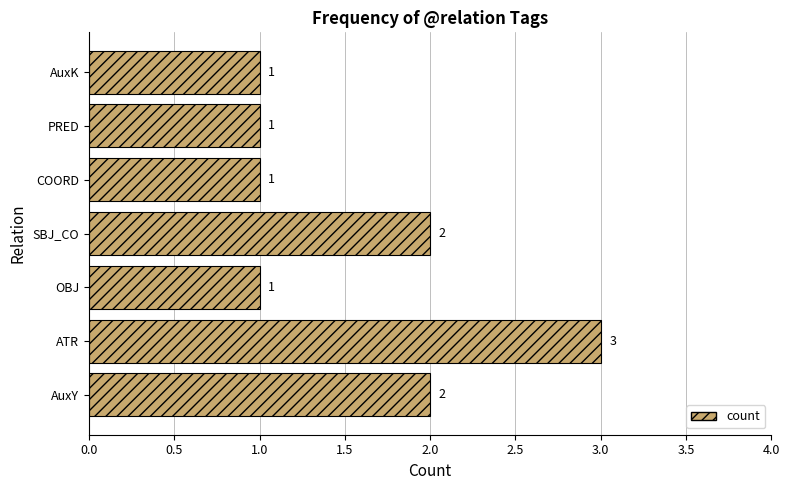

Is it true that the value at AuxK is 0?

False